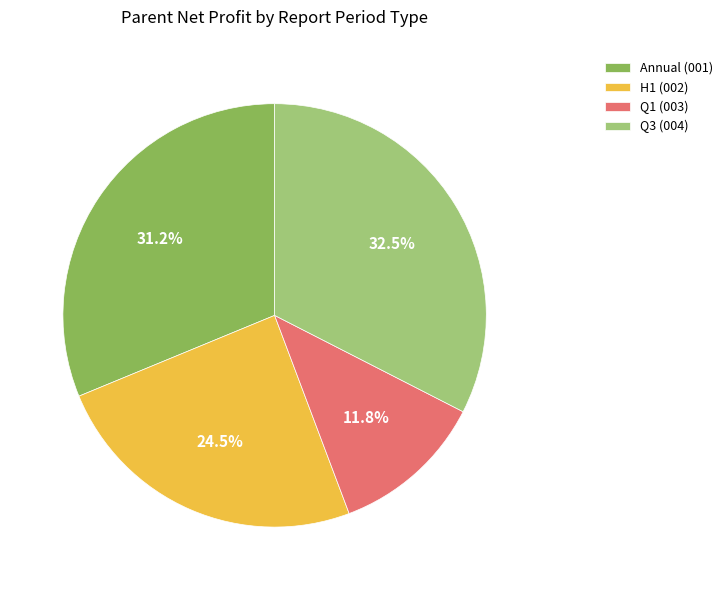

Is the sum of H1 (002) and Q1 (003) greater than half?

No